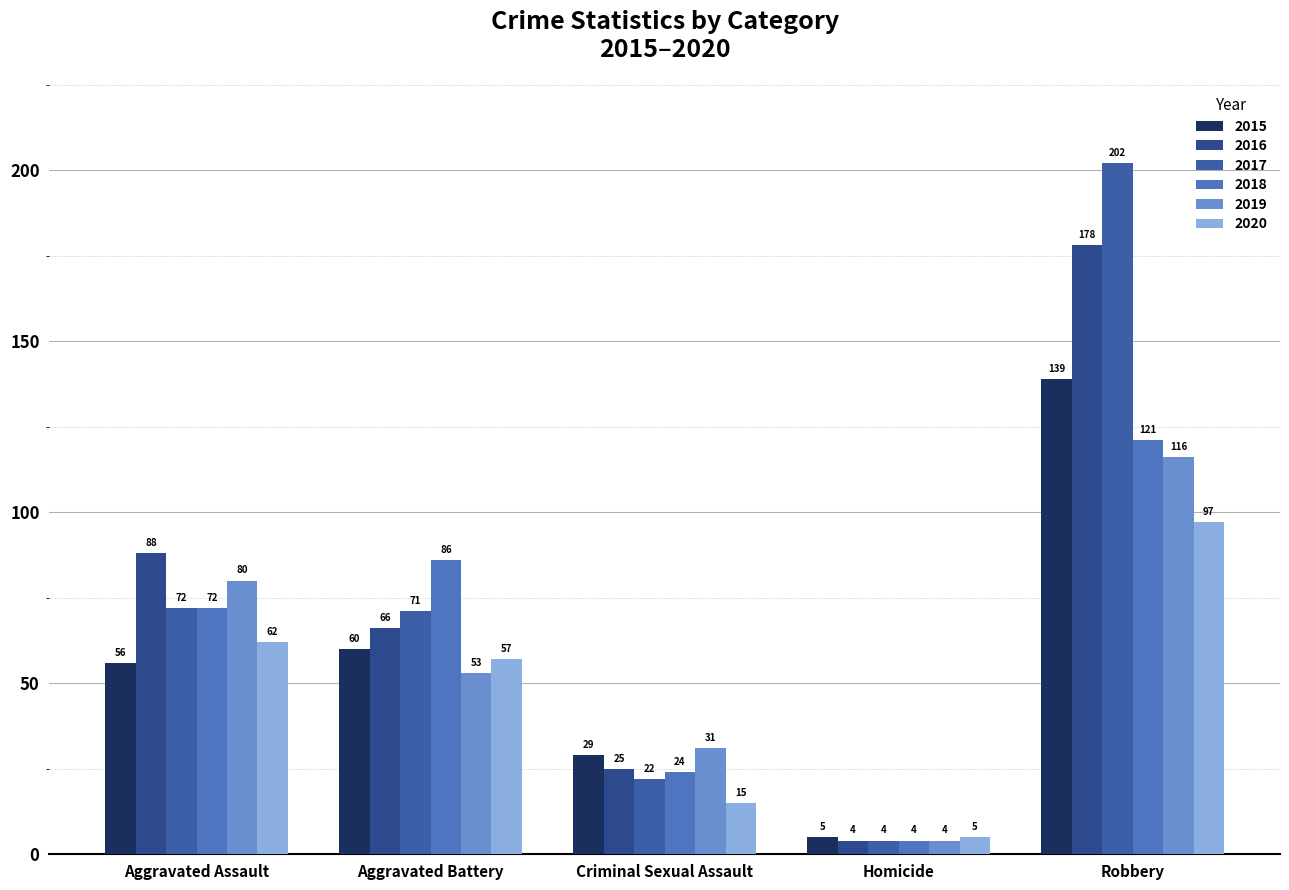

At Criminal Sexual Assault, list the series in order from smallest to largest.

2020, 2017, 2018, 2016, 2015, 2019